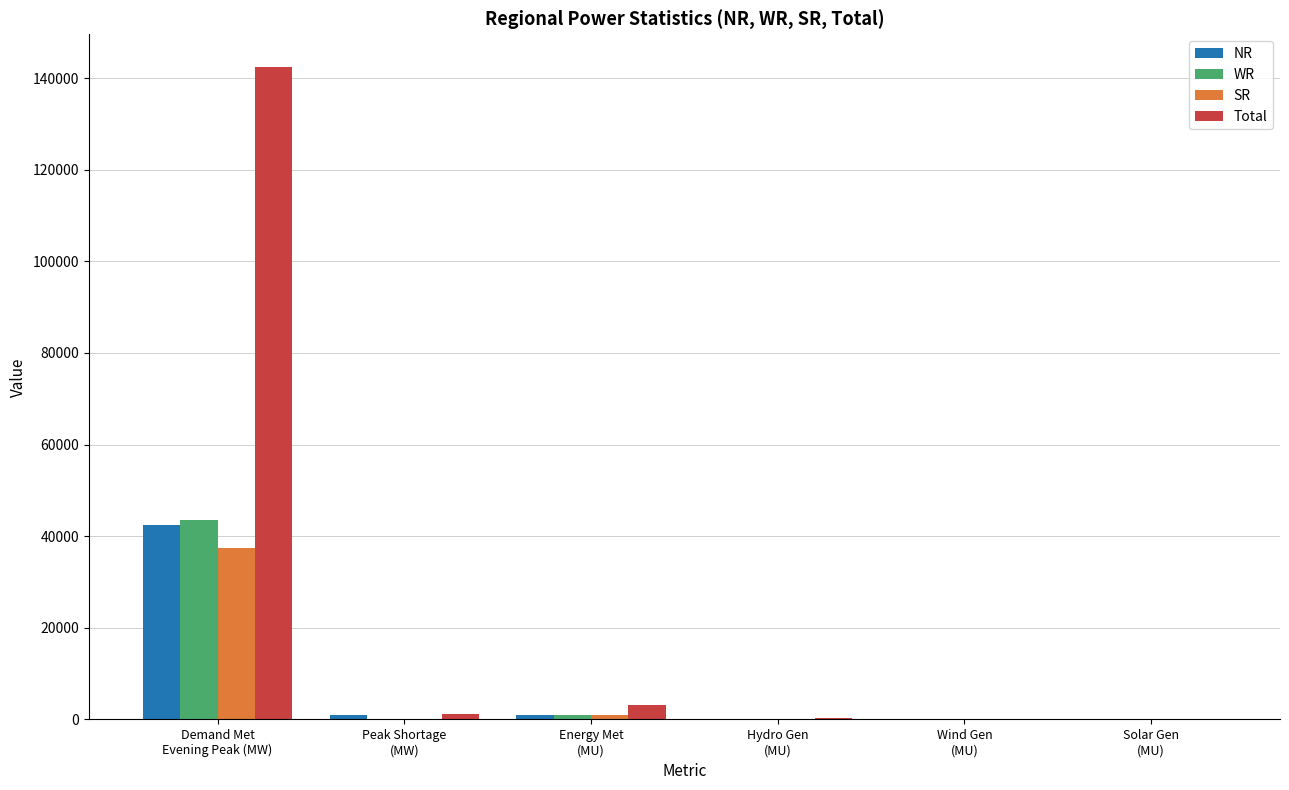

What are all the series names shown in the legend?

NR, WR, SR, Total